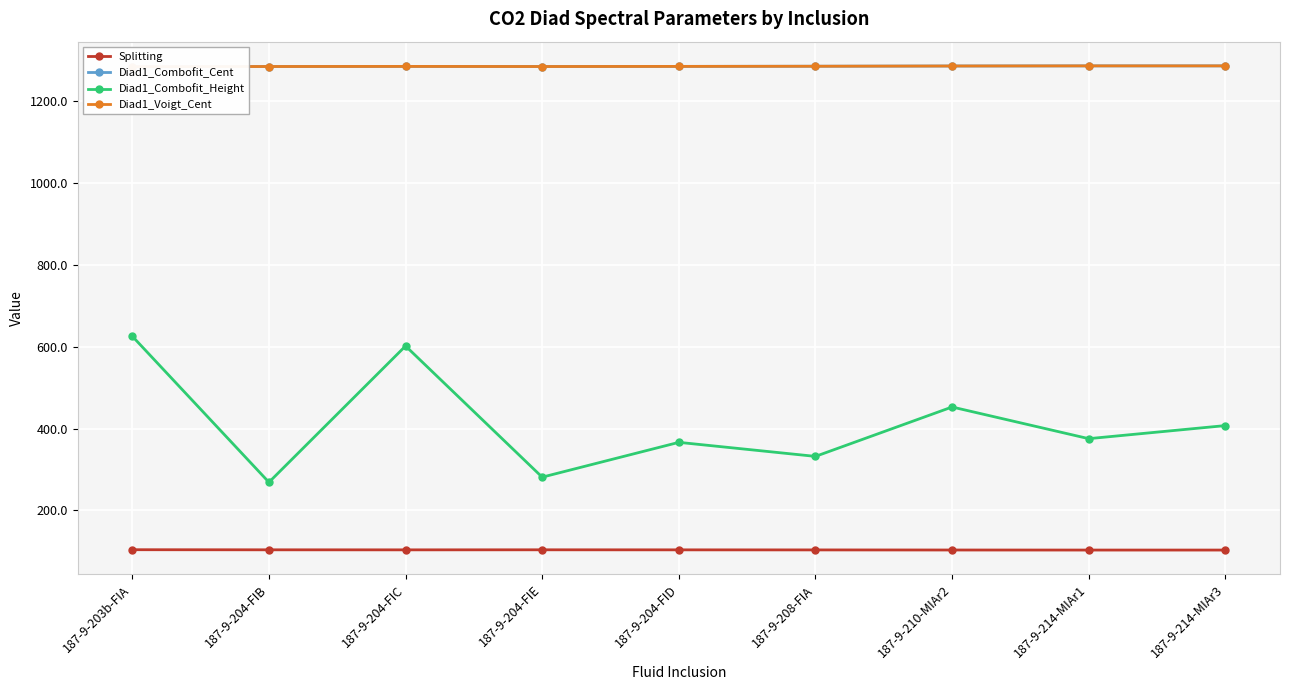

The Splitting series shows 166.9 at 187-9-214-MIAr3. True or false?

False